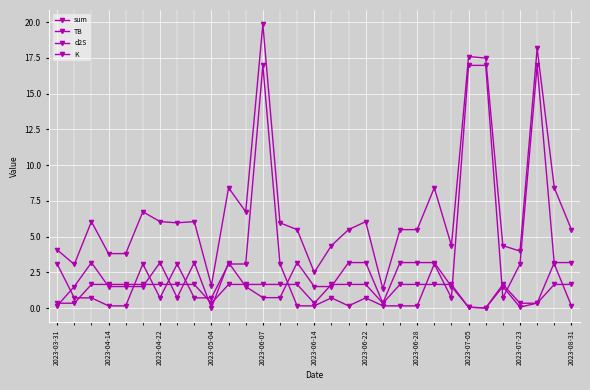

What is the maximum value for K?

17.0